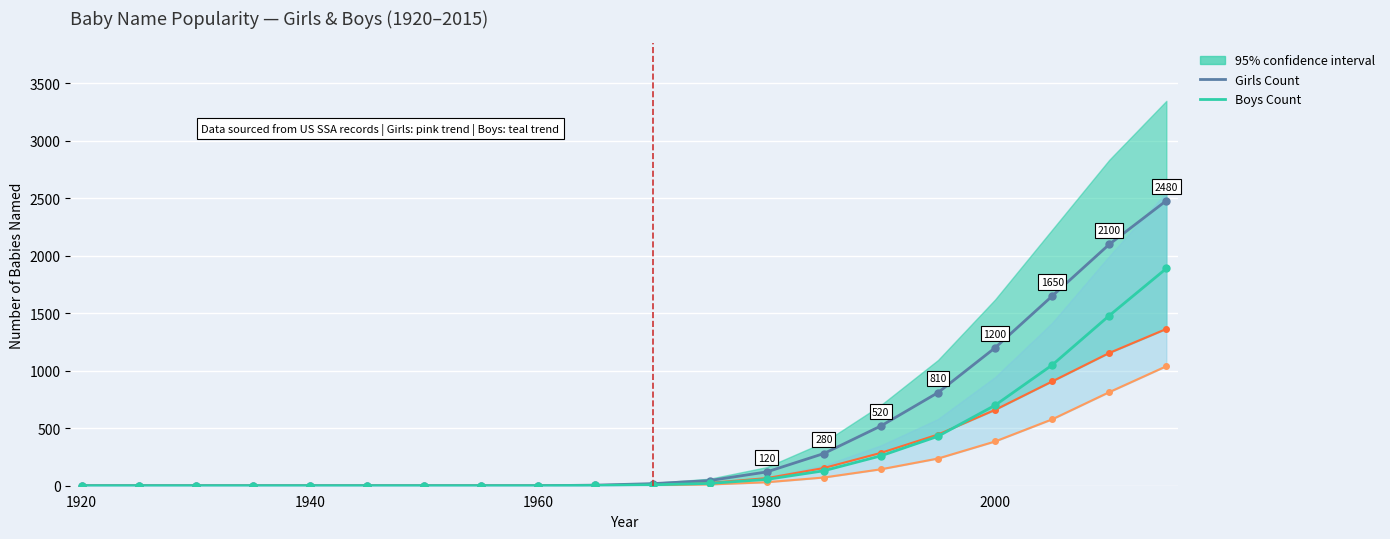

Is the value of Boys Count at 13 greater than the value of Girls Count at 1940?

Yes